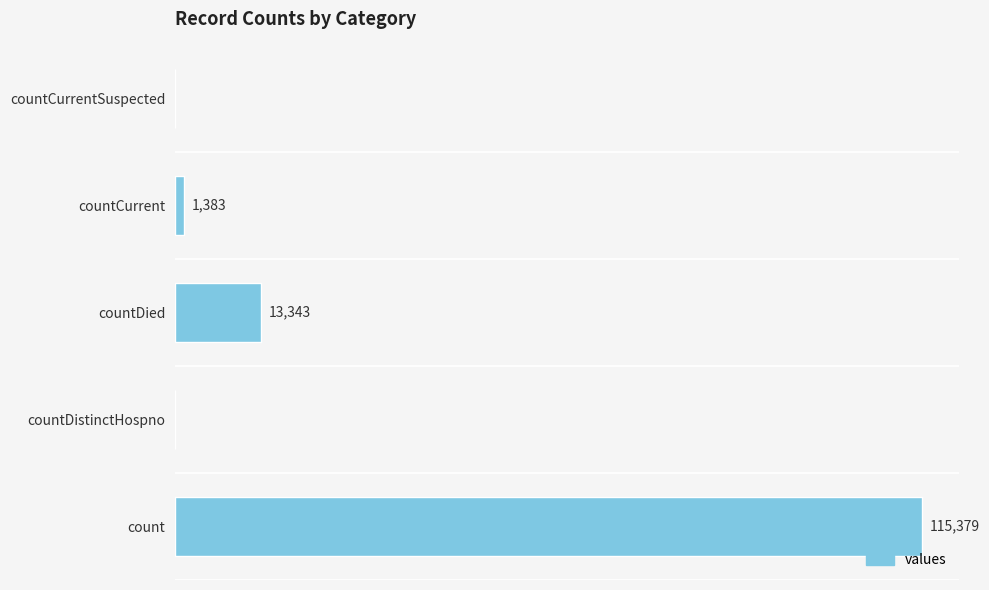

Which has a higher value, countDied or countDistinctHospno?

countDied